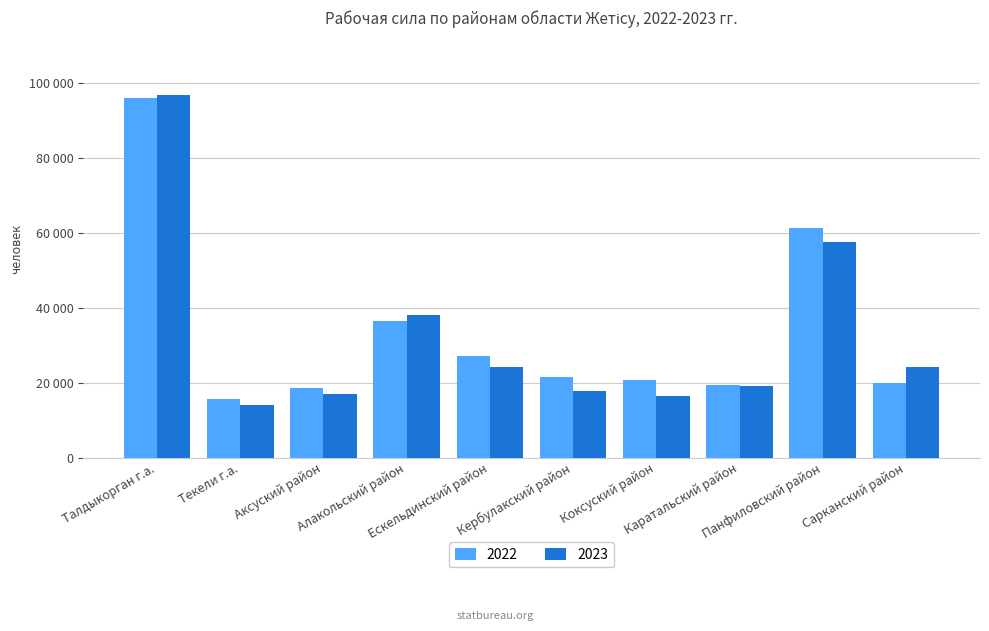

The 2022 series shows 61309 at Панфиловский район. True or false?

True